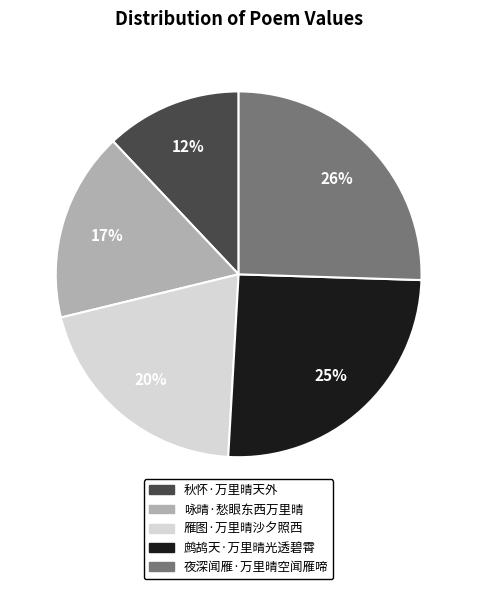

Which slice is the smallest?

秋怀·万里晴天外